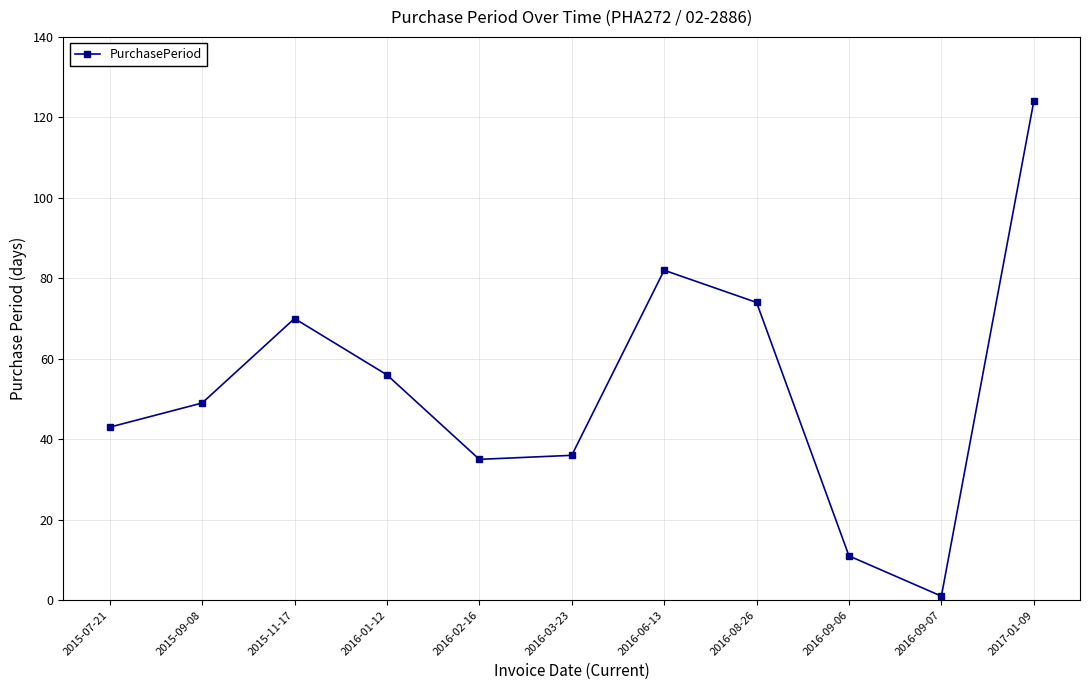

At which category does the chart reach its peak across all series?

2017-01-09